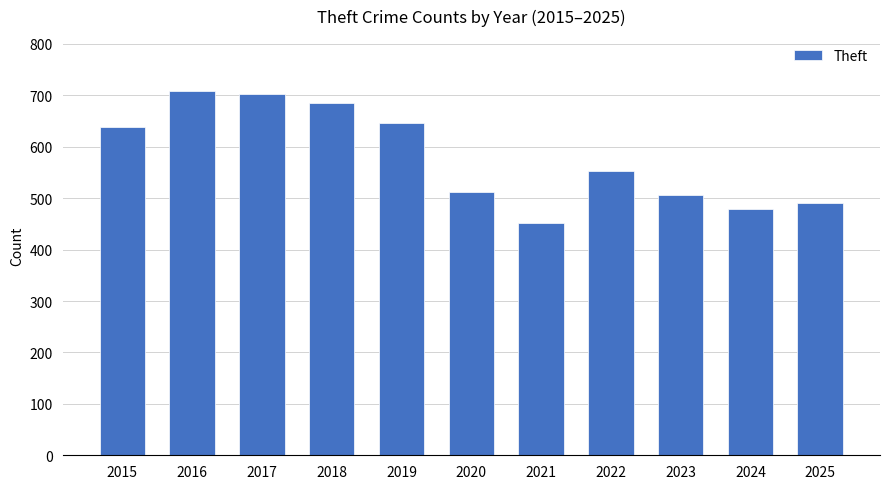

What is the smallest value displayed?

451